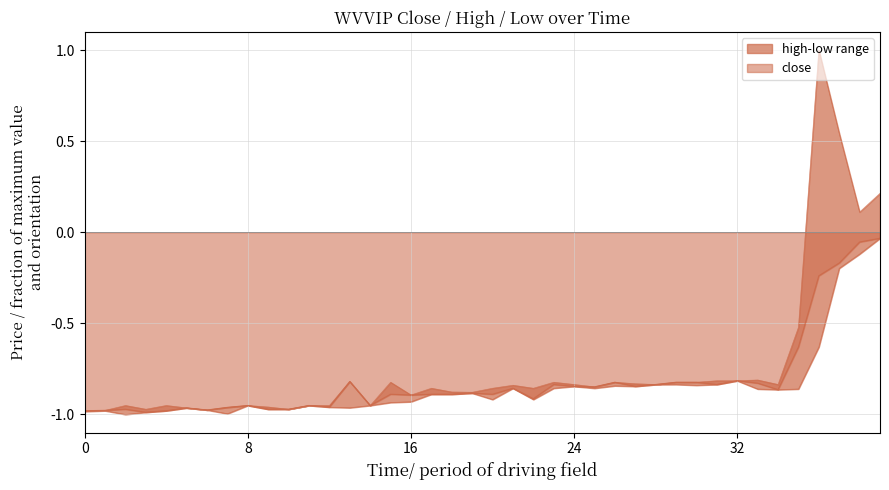

True or false: high and low cross at least once.

False